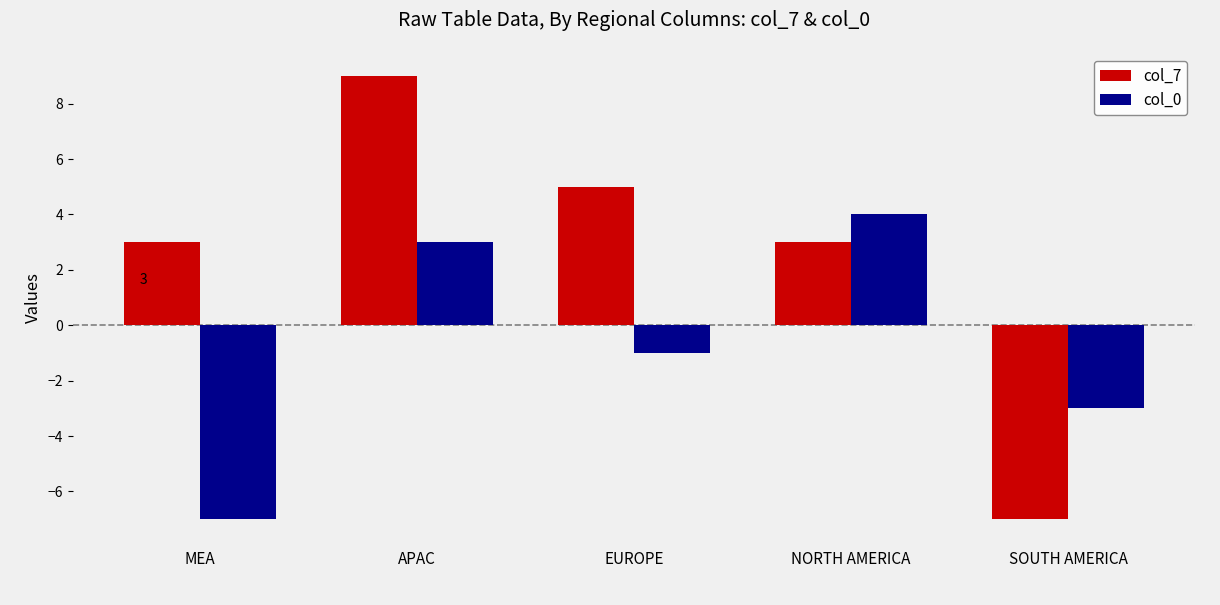

What value does the col_0 series have at SOUTH AMERICA?

-3